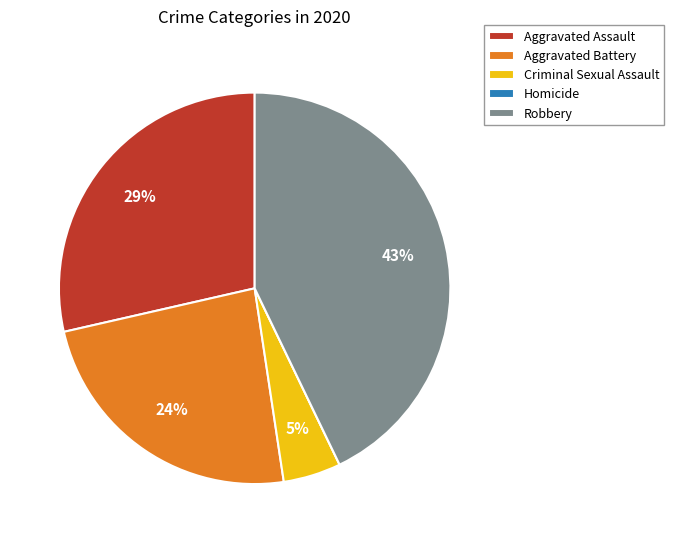

What is the largest slice in the pie chart?

Robbery